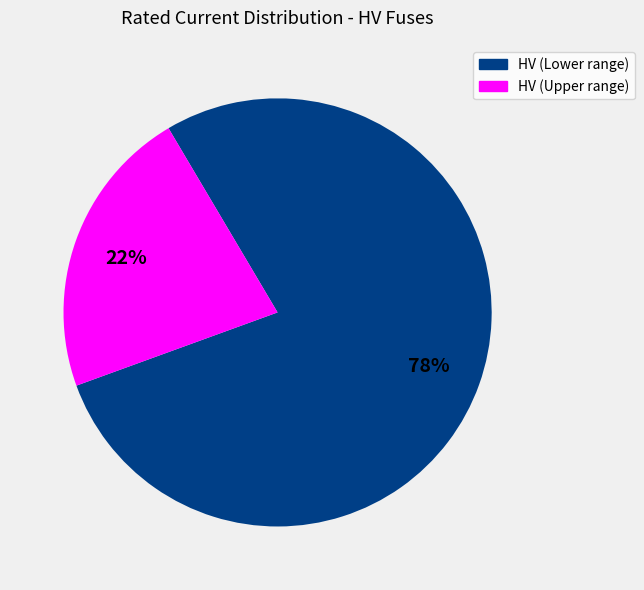

To the nearest percent, what is the average slice percentage?

50%